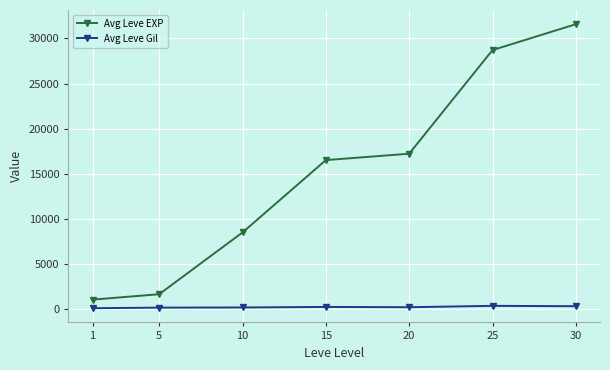

Which series has the largest range (max minus min)?

Avg Leve EXP